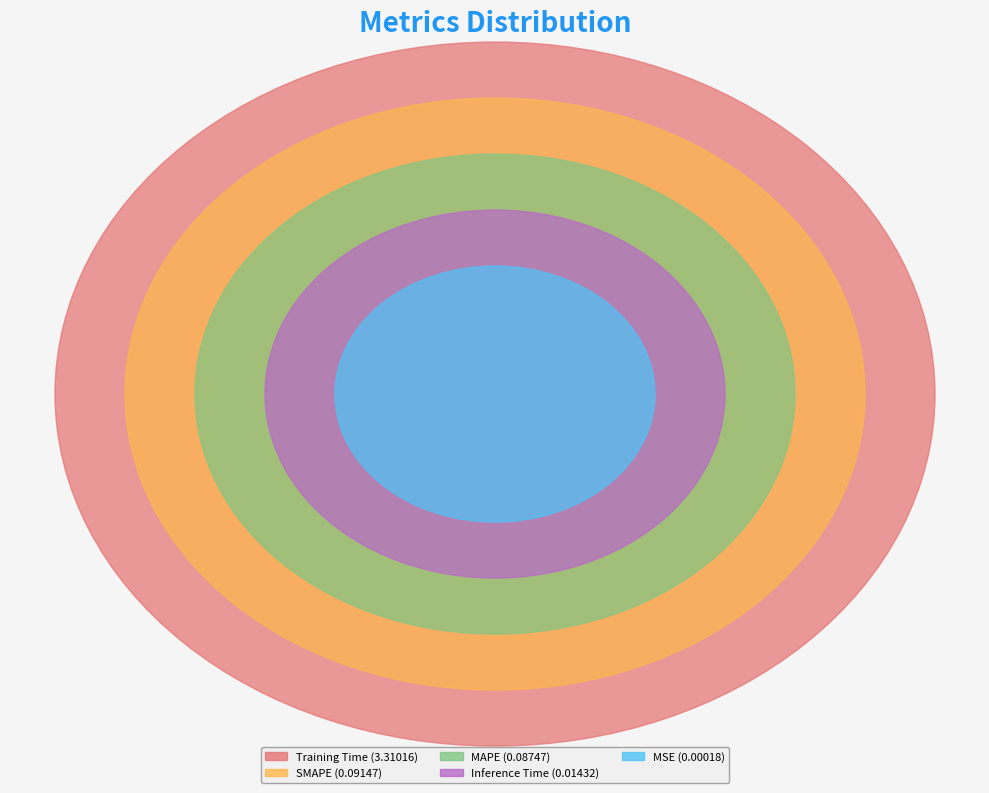

To the nearest percent, what is the combined percentage of Training Time and MAPE?

97%